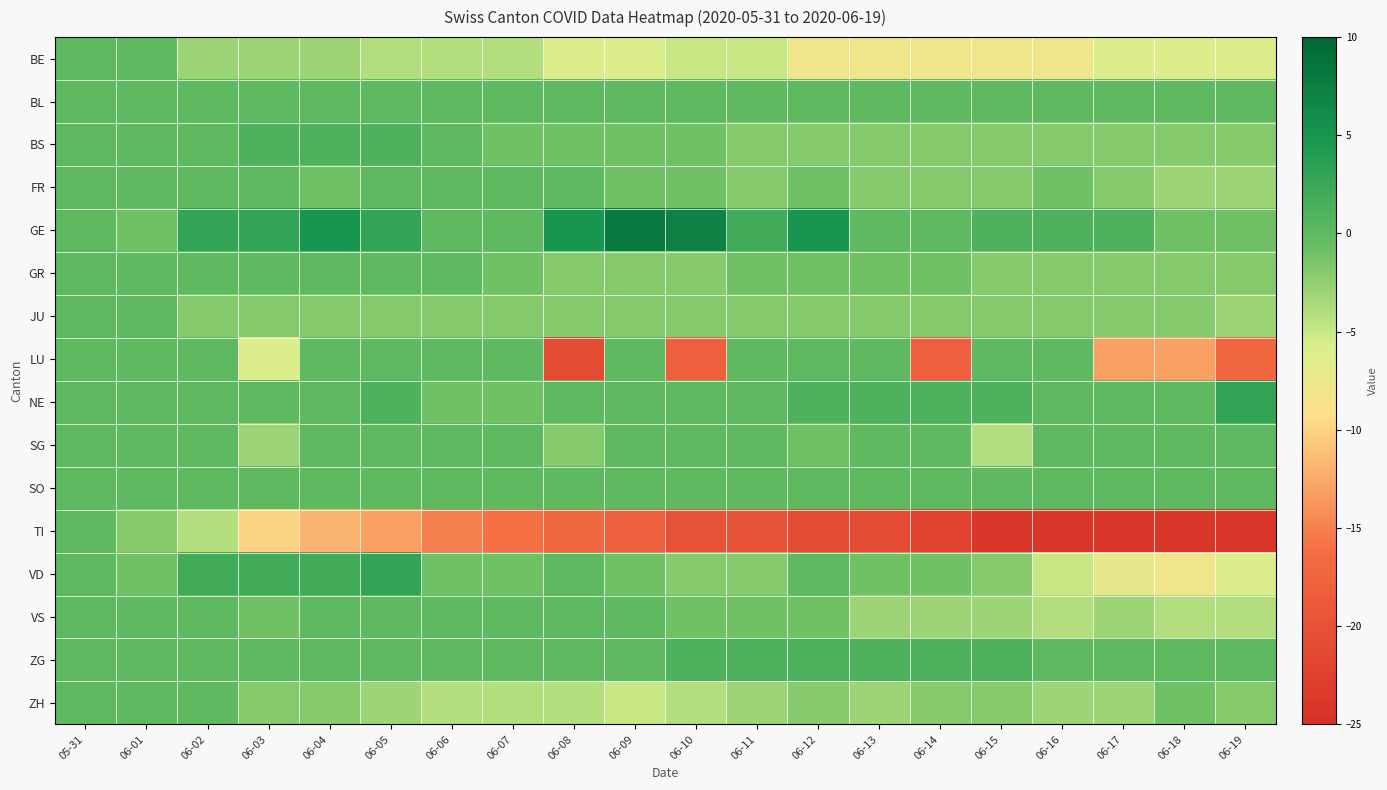

What is the spread (max minus min) of values at 06-14?

23